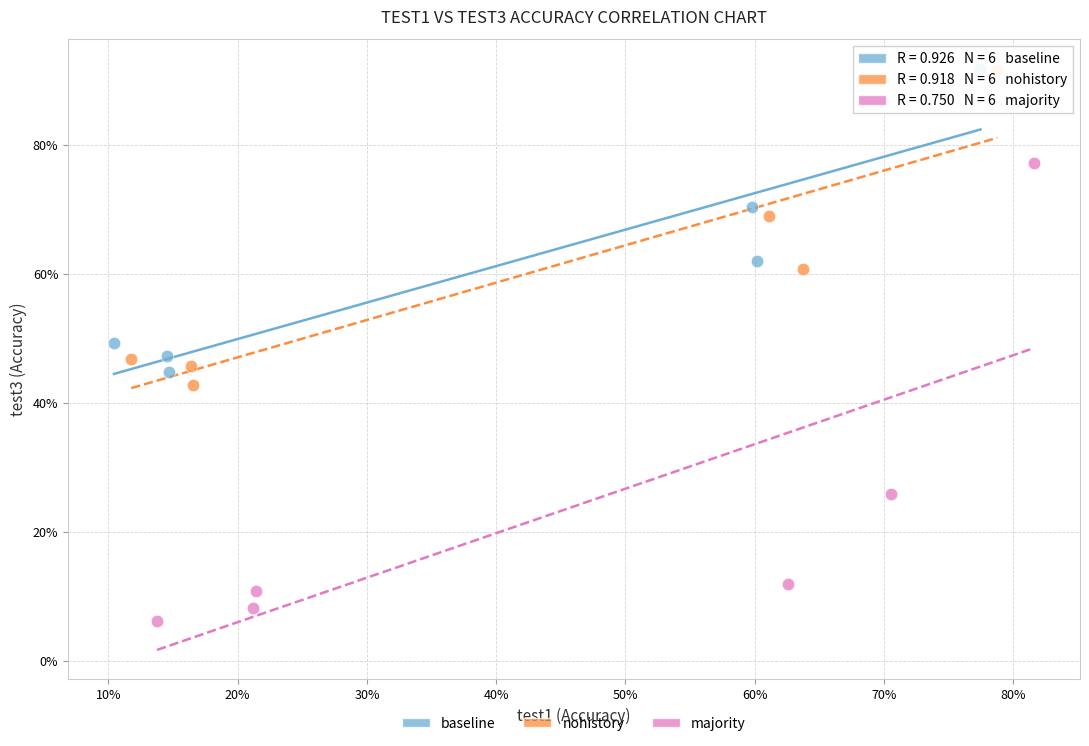

Which series contains the lowest Y value?

majority